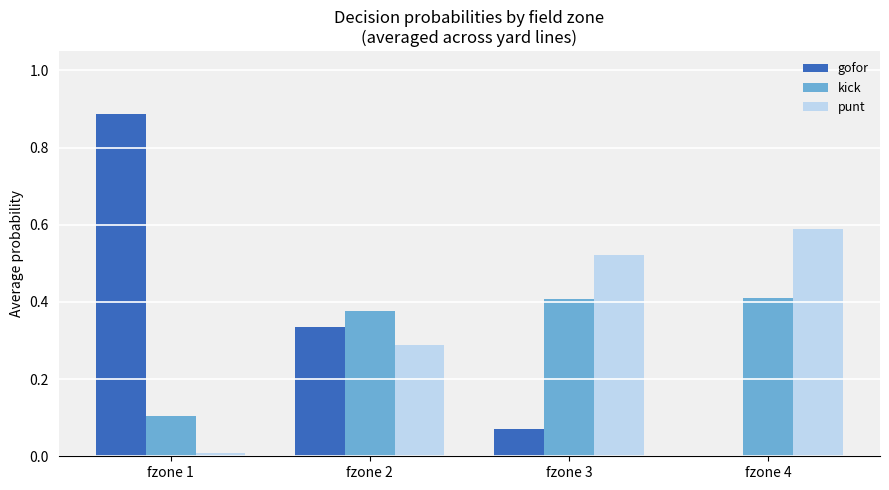

Where is kick nearest to the value 0?

fzone 1